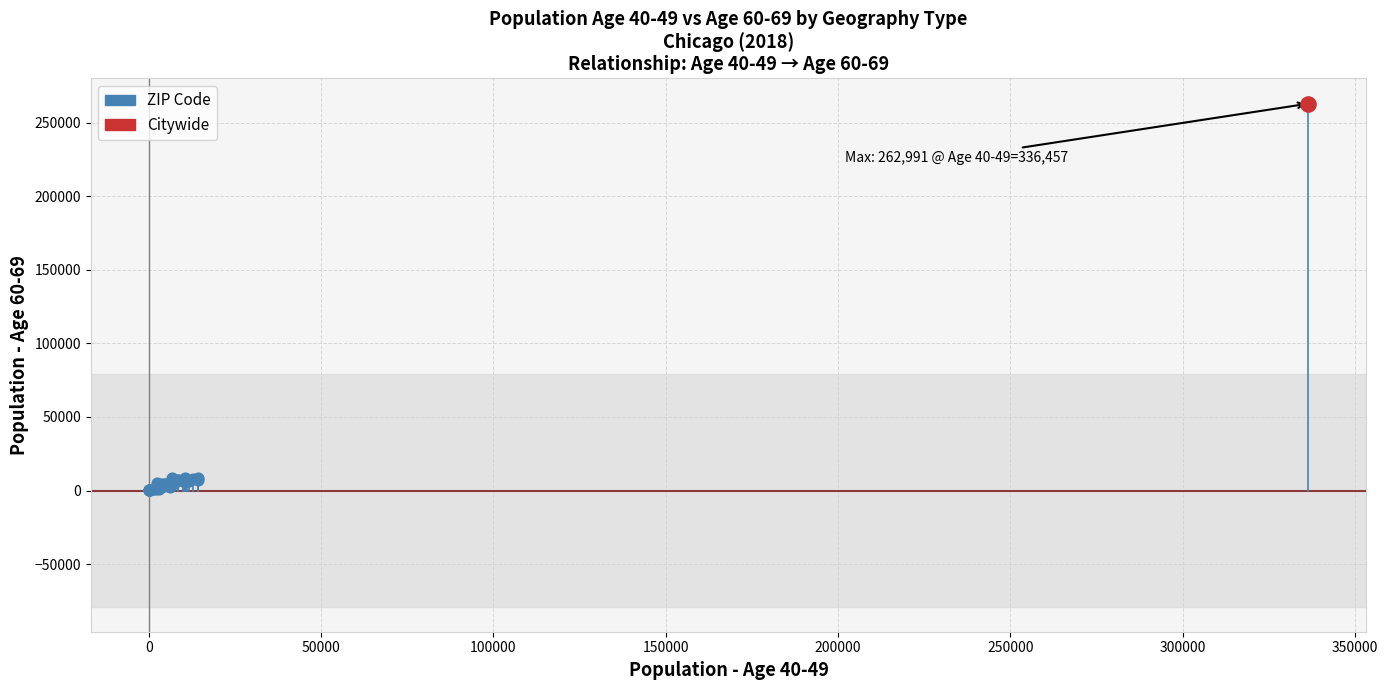

What are all the series names shown in the legend?

ZIP Code, Citywide